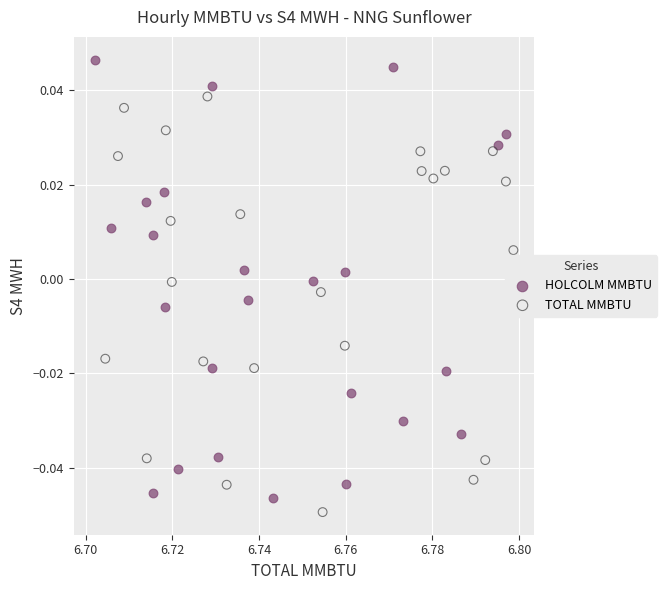

Which series reaches the minimum Y coordinate?

TOTAL MMBTU